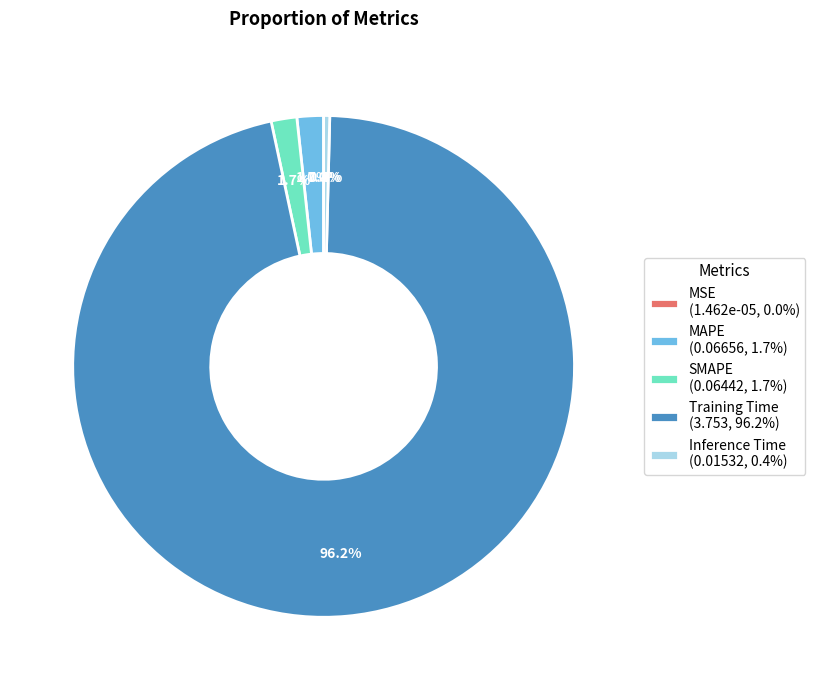

Which slice is the largest?

Training Time